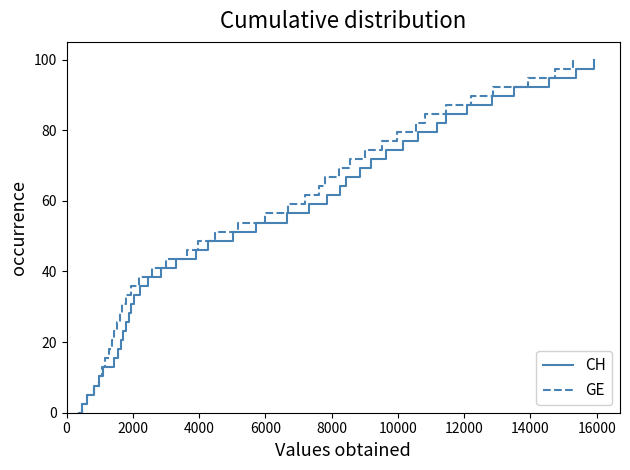

Which series has the widest spread of values?

CH